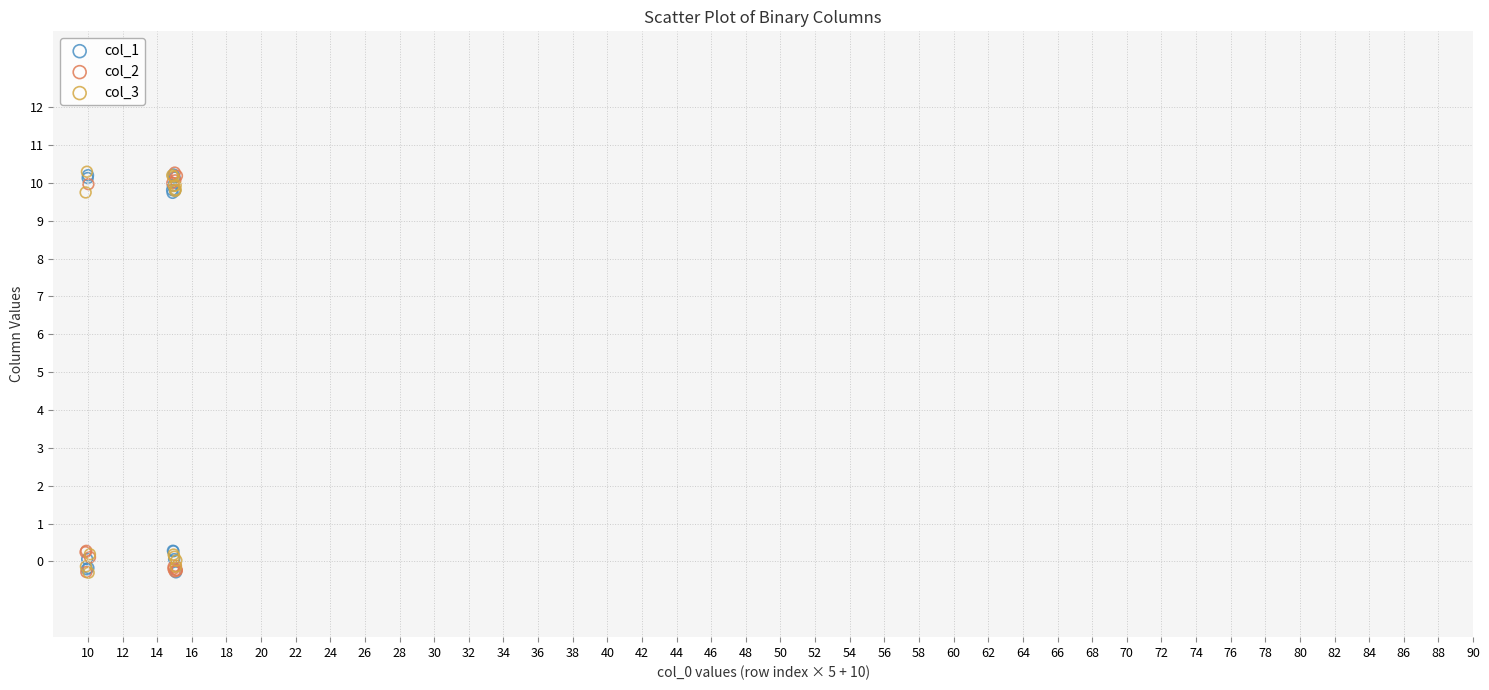

What are all the series names shown in the legend?

col_1, col_2, col_3